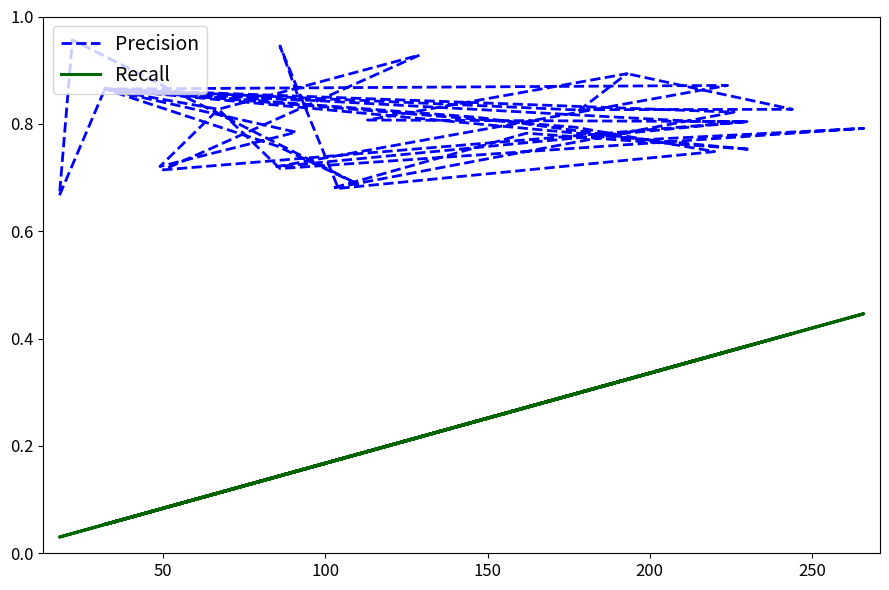

True or false: Recall and Precision cross at least once.

False